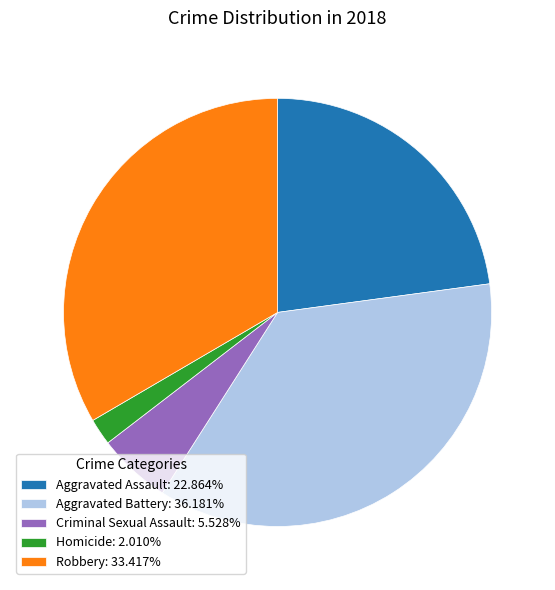

Approximately how many times larger is the value at Aggravated Assault compared to Criminal Sexual Assault?

4.1